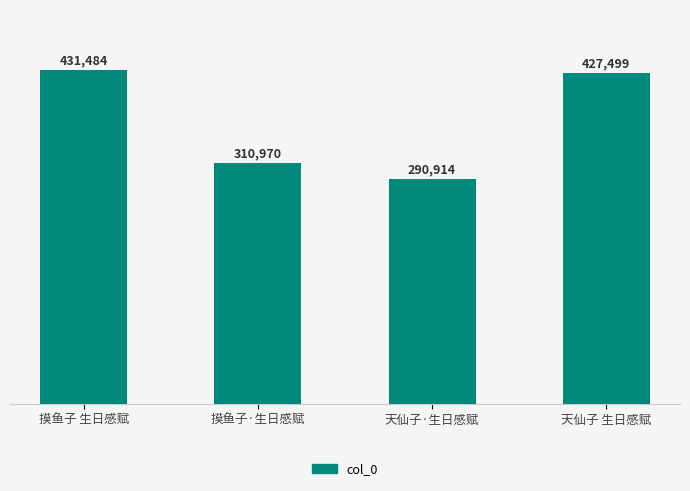

Reading right to left, transcribe all the data shown in this chart.

427499	290914	310970	431484